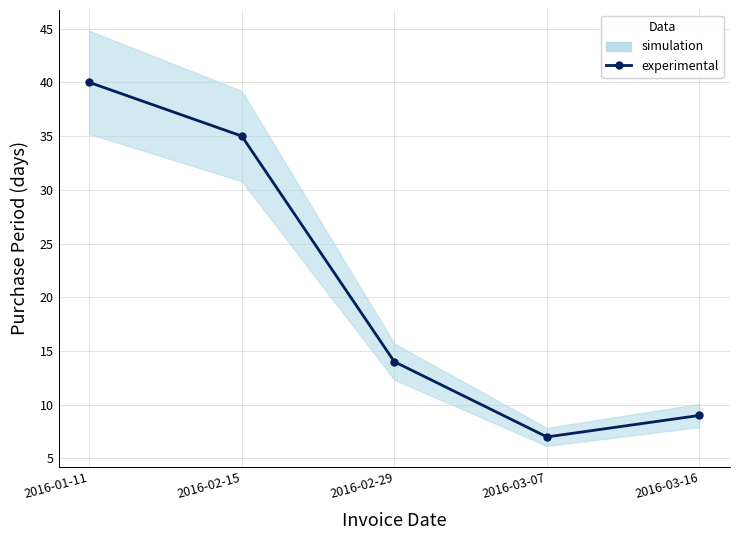

Approximately how many times larger is the value at 2016-02-29 compared to 2016-01-11?

0.3